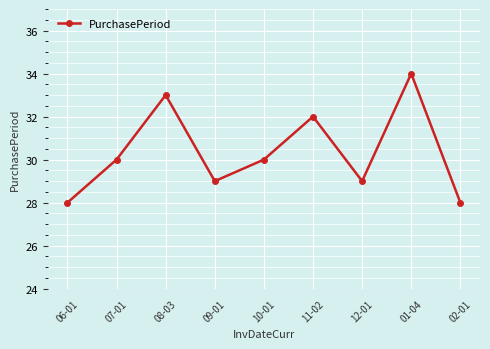

Which category has the highest value across all series?

01-04